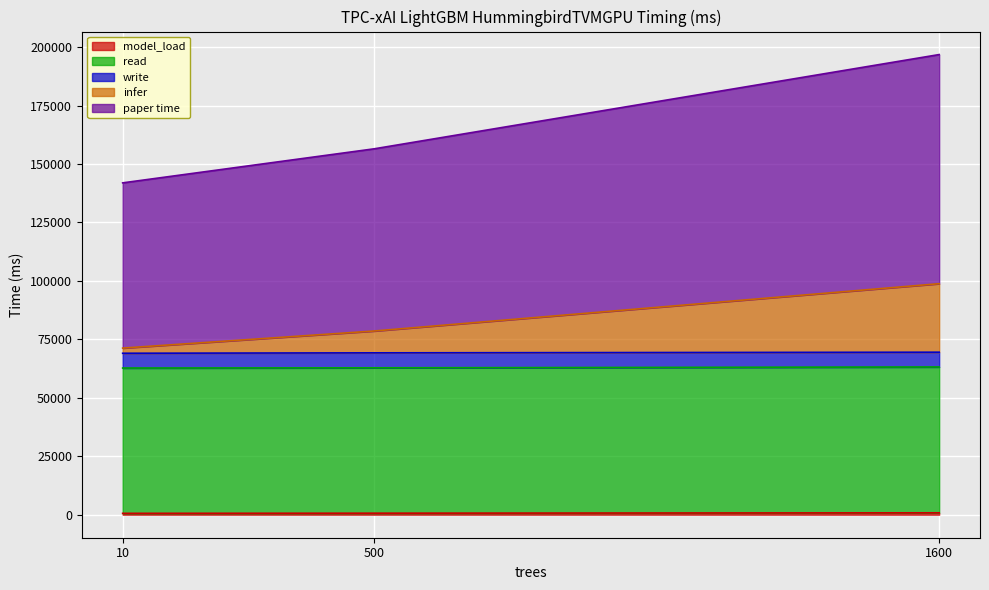

At which category is the sum across all series the highest?

1600